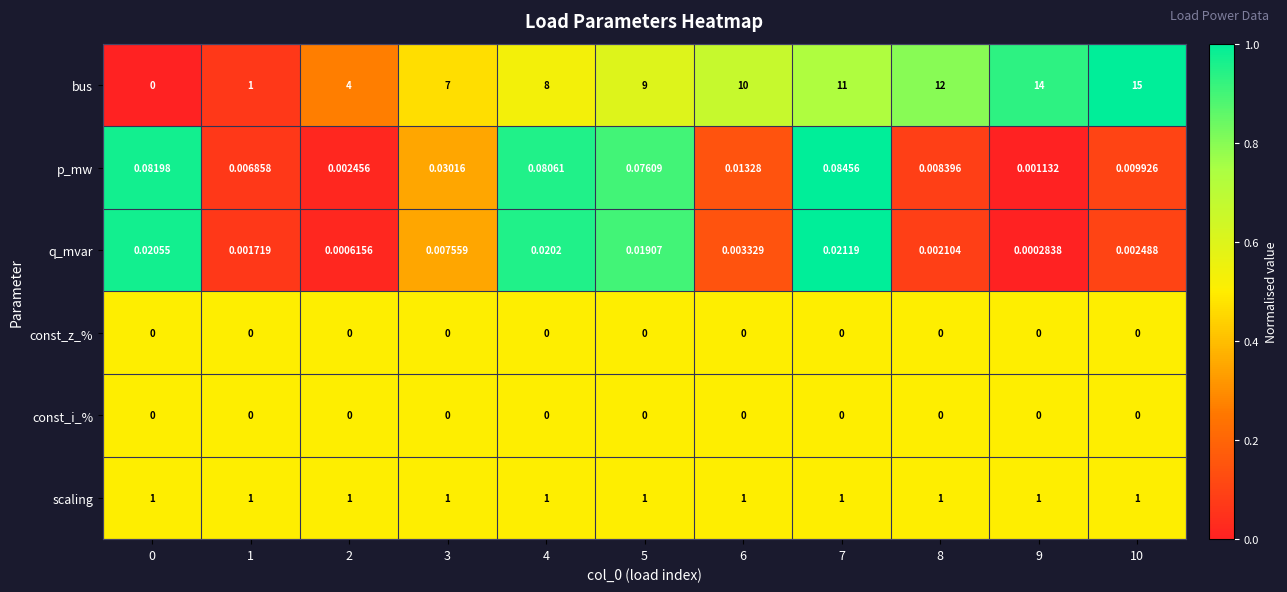

Which series has the widest spread of values?

bus